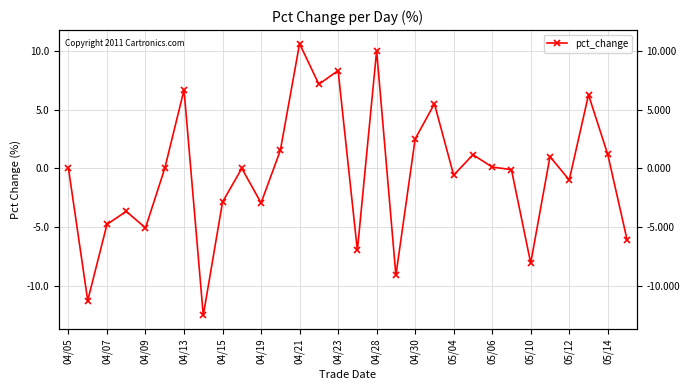

At which category does the data reach its first local peak?

04/13